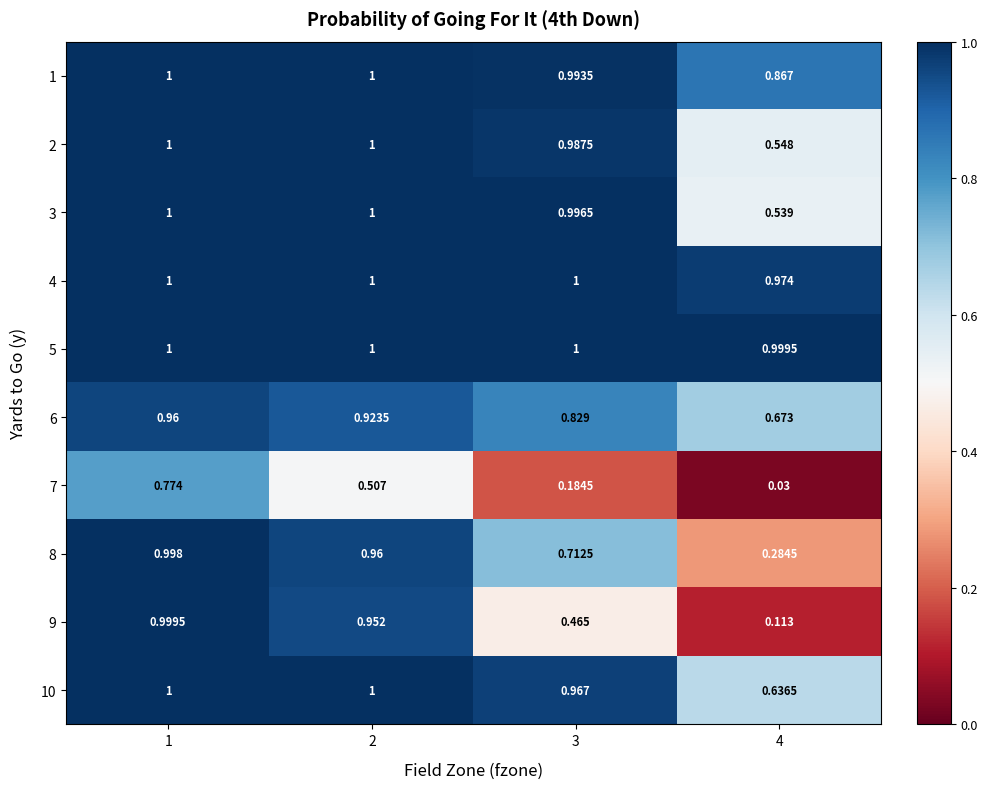

Is the value of 6 at 3 greater than the value of 9 at 2?

No